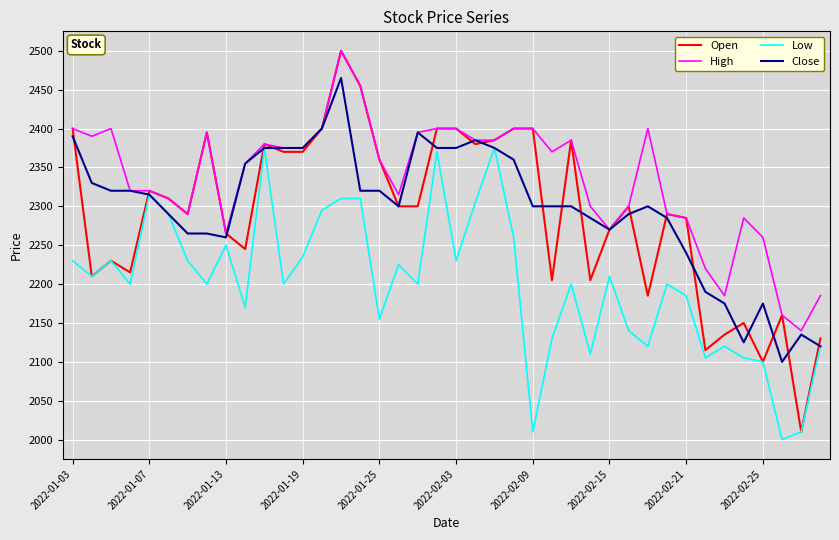

Which series has the largest total across all categories?

High